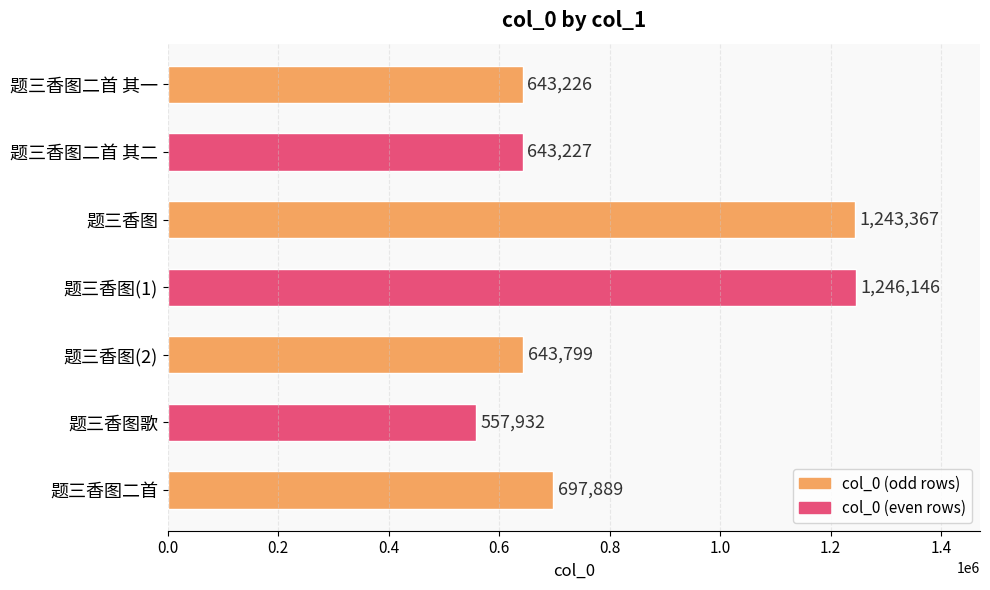

Reading bottom to top, what are all the values shown in this chart?

题三香图二首=697889	题三香图歌=557932	题三香图(2)=643799	题三香图(1)=1246146	题三香图=1243367	题三香图二首 其二=643227	题三香图二首 其一=643226